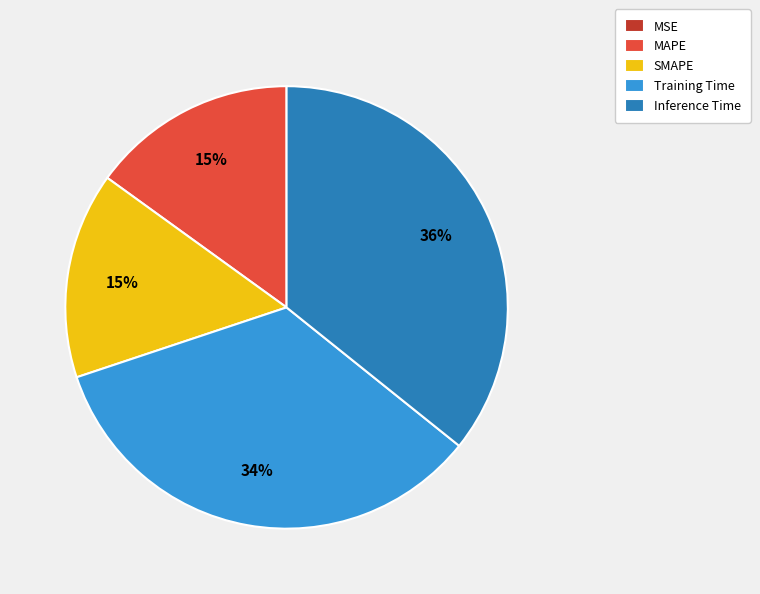

Which slice is the largest?

Inference Time